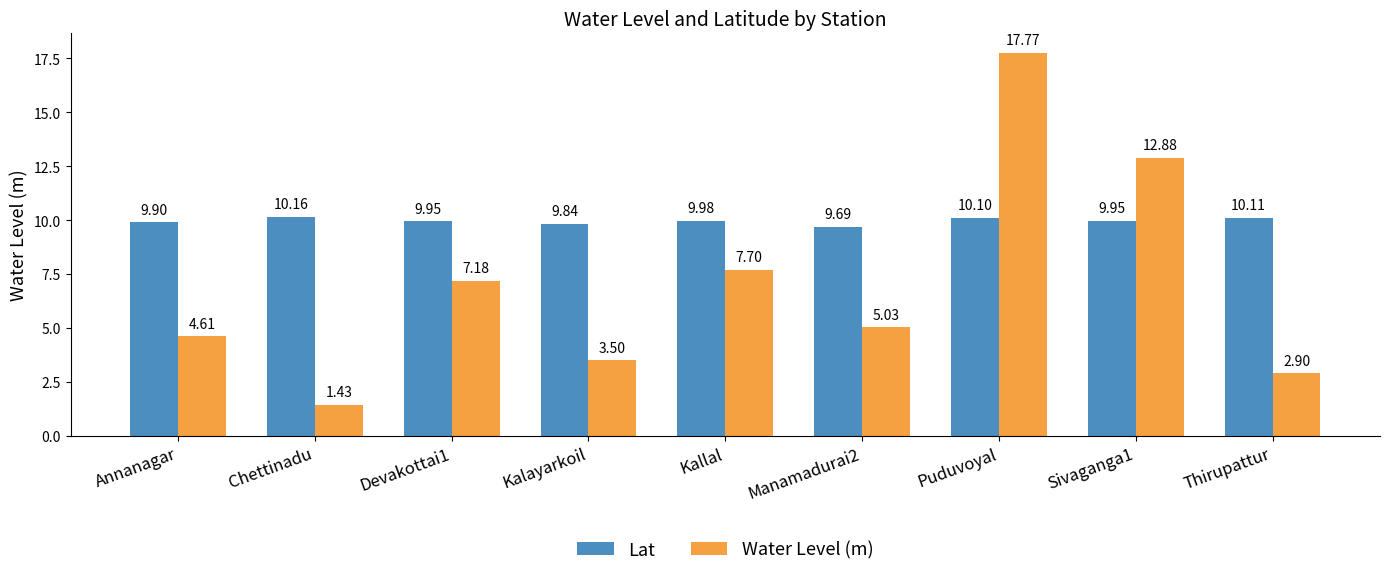

How many distinct data groups are displayed?

2